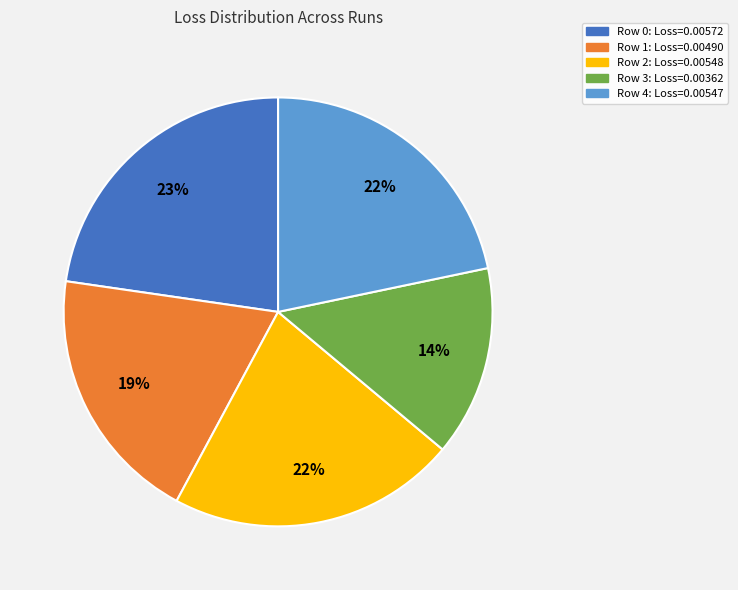

How many segments does this pie chart have?

5